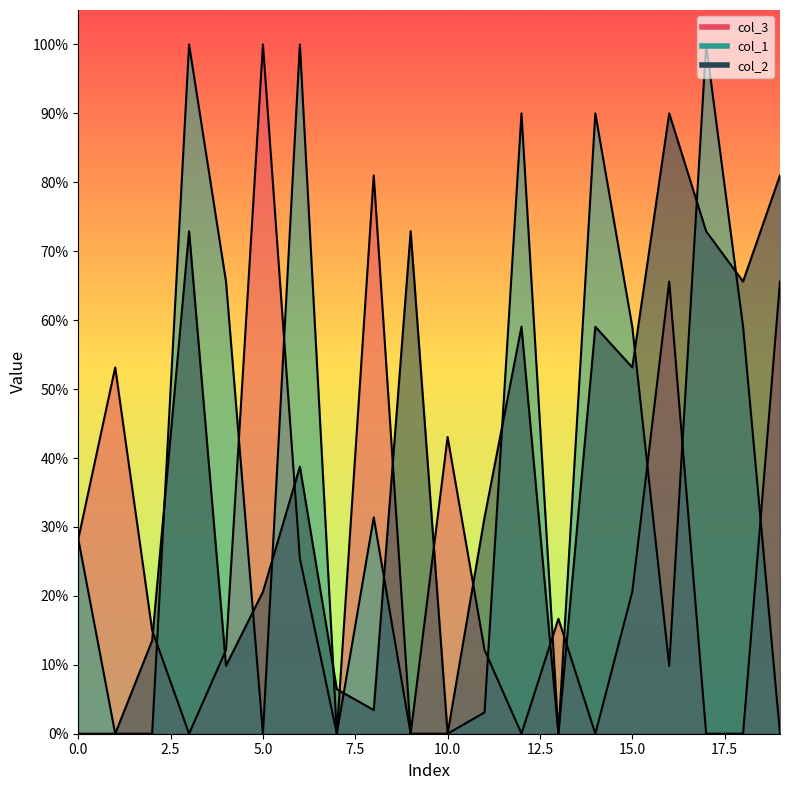

Which series has the largest total across all categories?

col_2